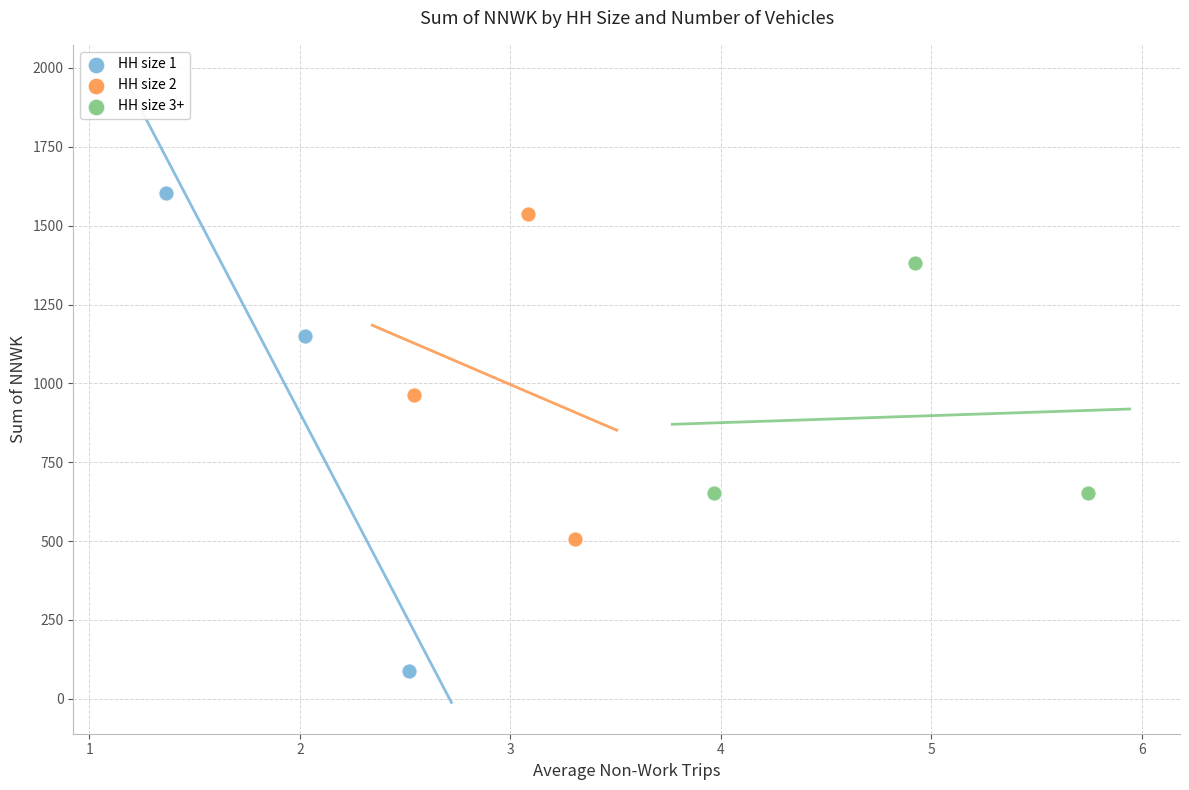

What are all the series names shown in the legend?

HH size 1, HH size 2, HH size 3+